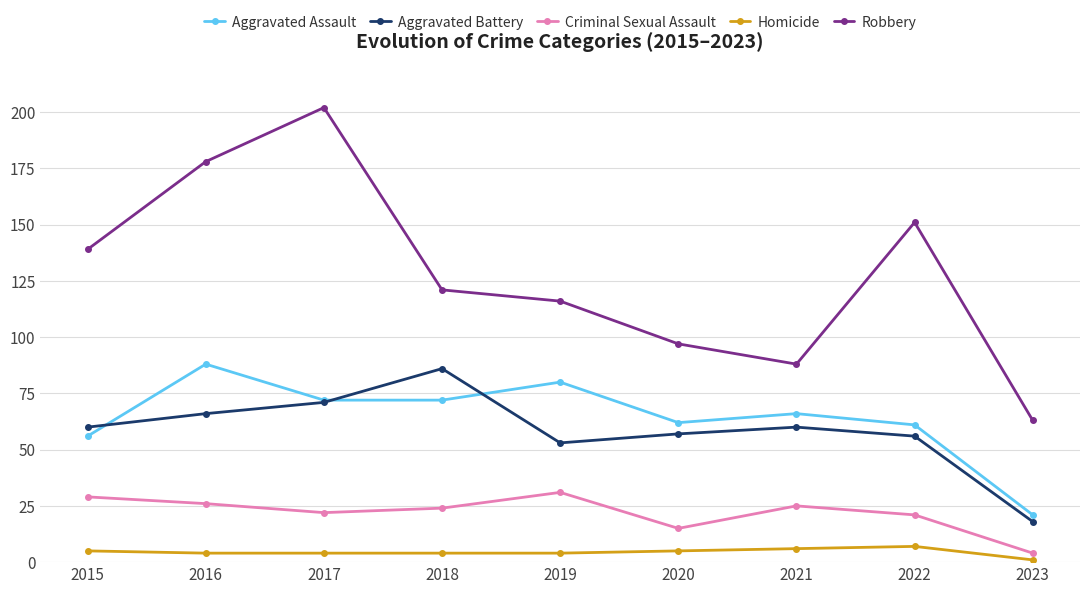

True or false: Robbery and Aggravated Assault intersect in this chart.

False